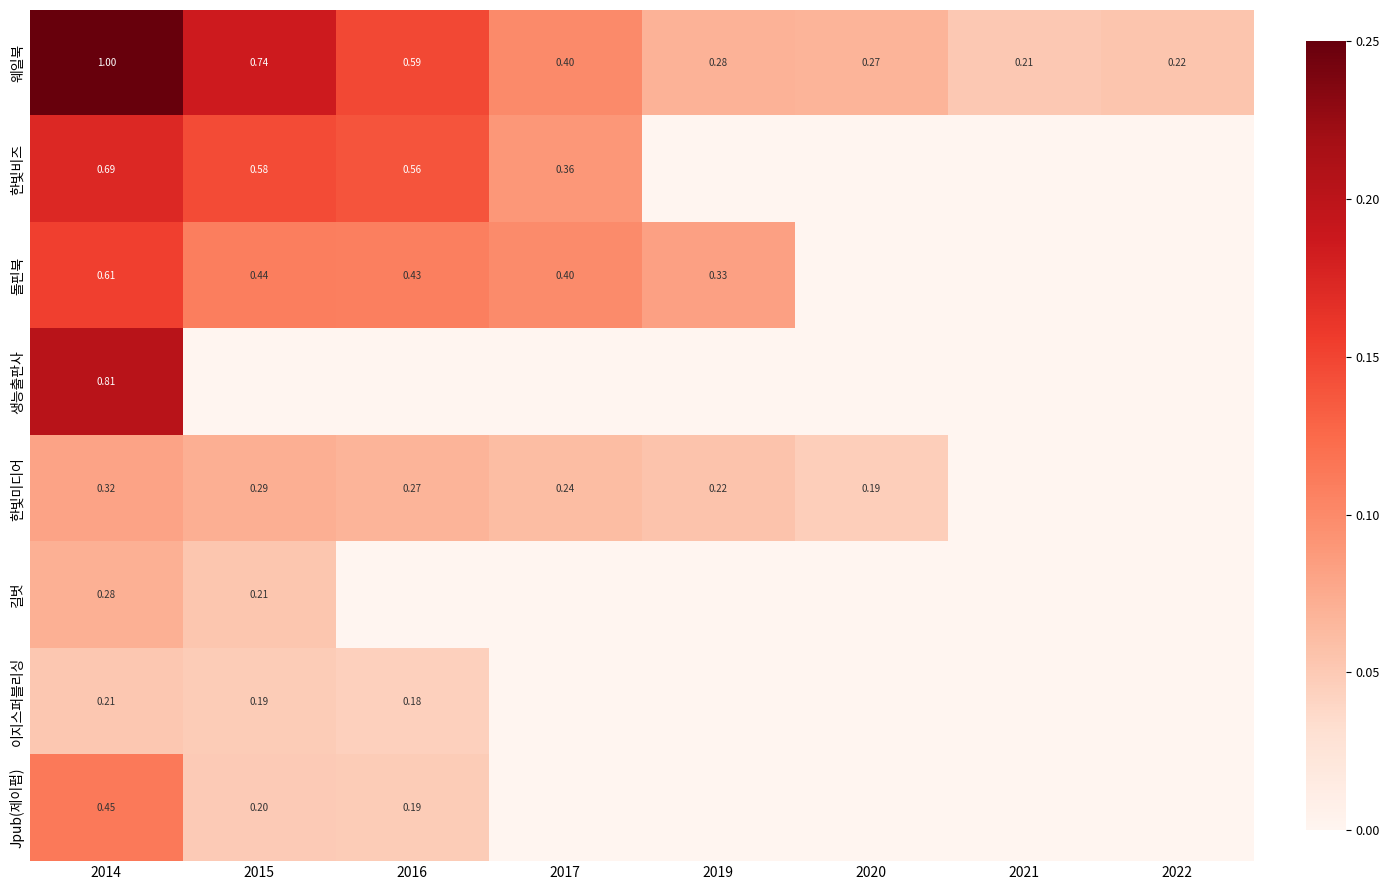

Is the value of 웨일북 at 2021 greater than the value of 생능출판사 at 2014?

No